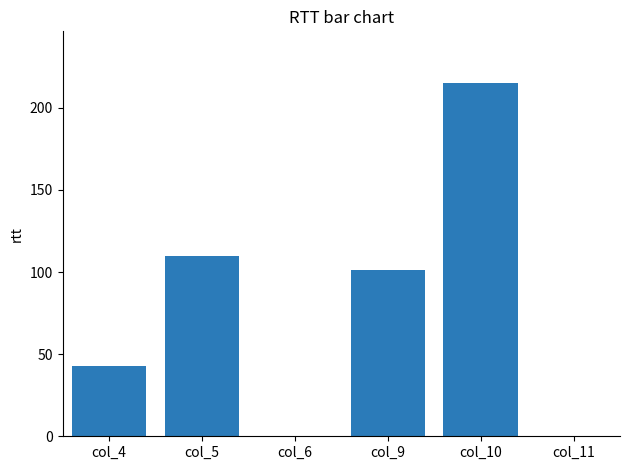

Are the bars horizontal?

No